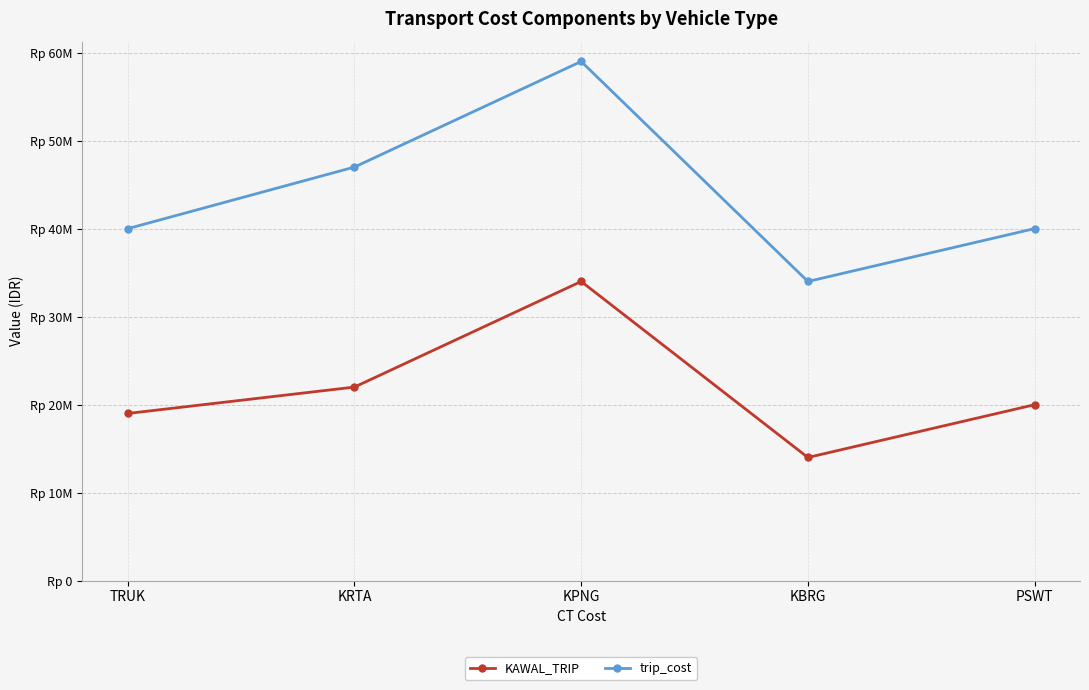

At how many categories does at least one series exceed 44031073?

2